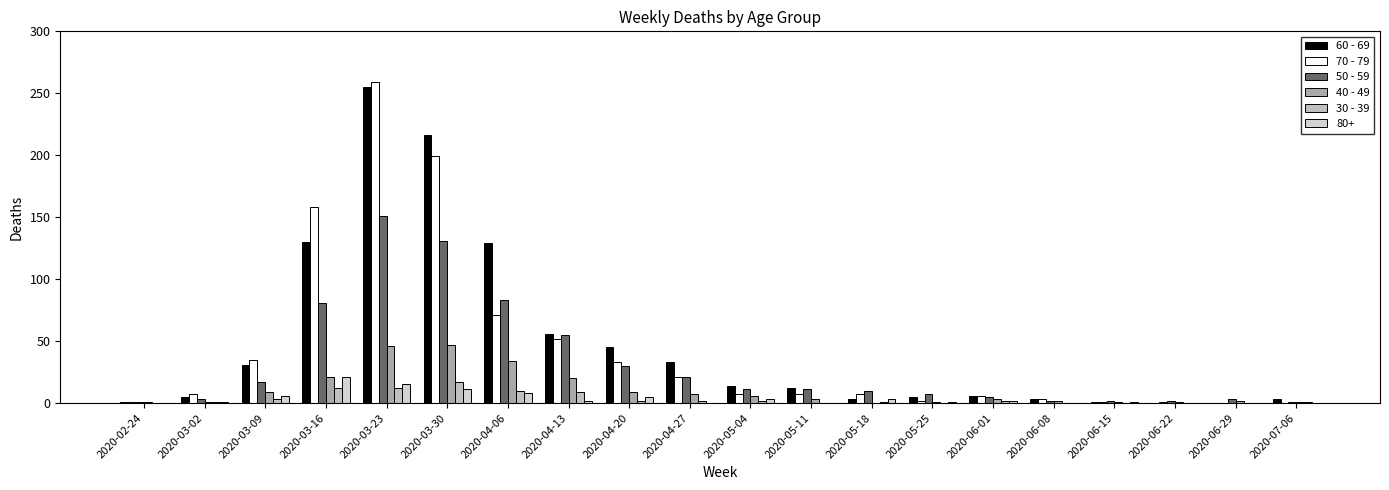

Which category has the lowest value in the 50 - 59 series?

2020-02-24